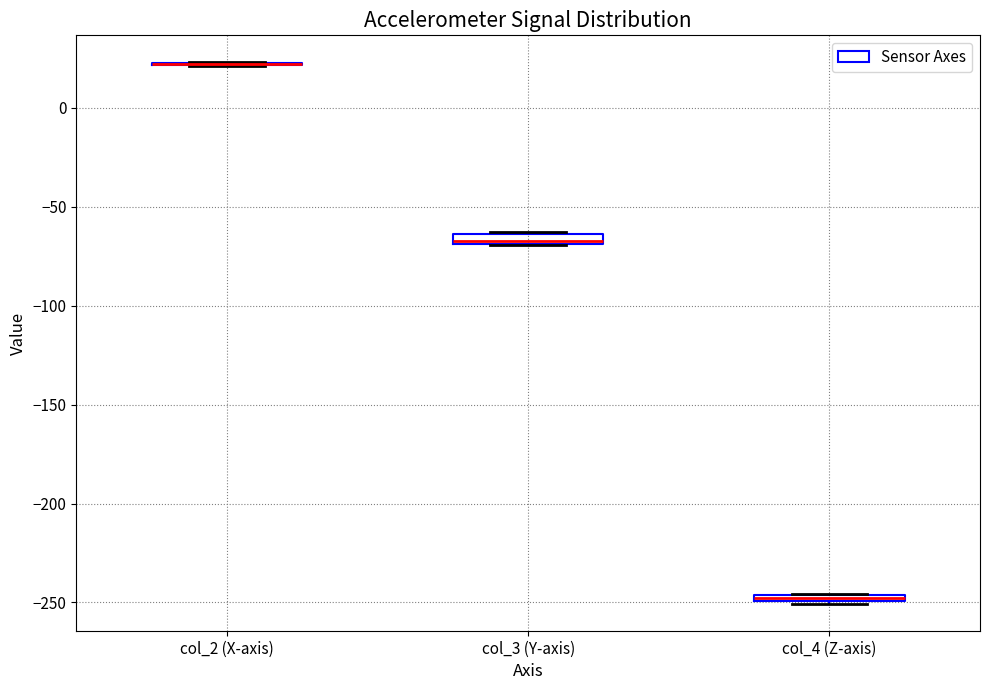

Where is the upper edge of the box for col_4 (Z-axis) on the y-axis? The values are not printed on the chart, so give them approximately, as read against the axis.

-245